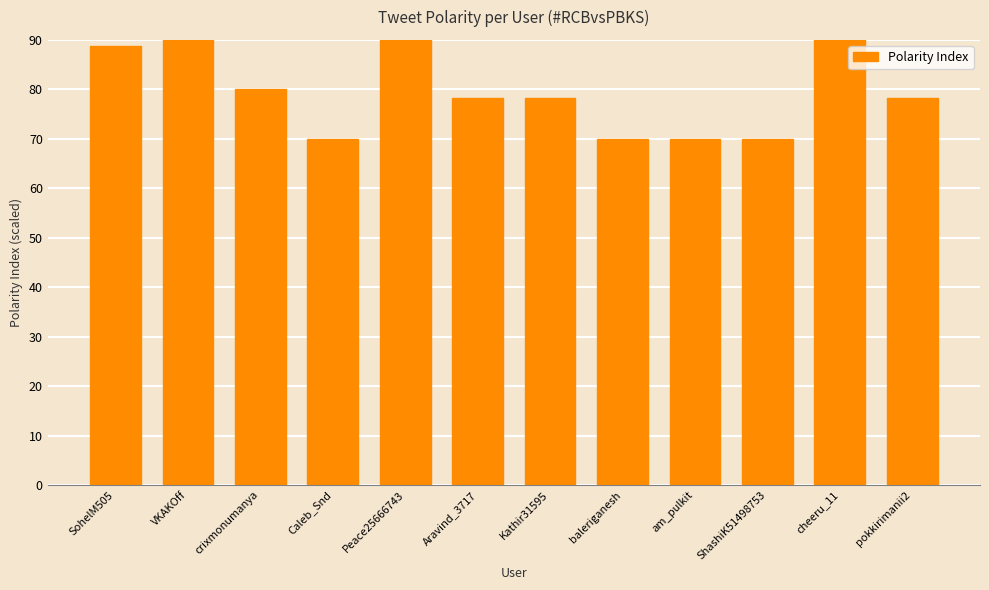

List the labels in order of value, largest first.

VKAKOff, cheeru_11, Peace25666743, SohelM505, crixmonumanya, Aravind_3717, Kathir31595, pokkirimanii2, Caleb_Snd, baleriganesh, am_pulkit, ShashiK51498753